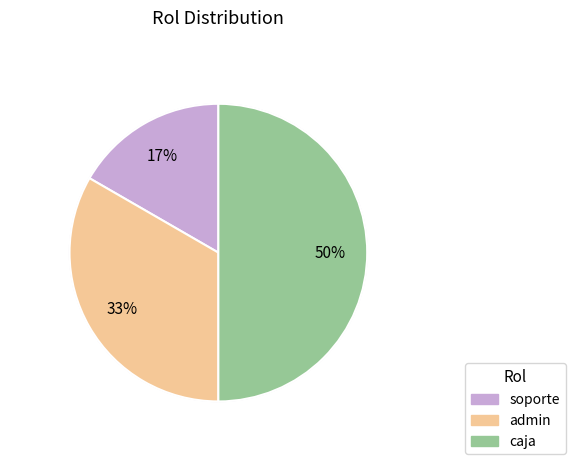

Rank the categories by value from lowest to highest.

soporte, admin, caja